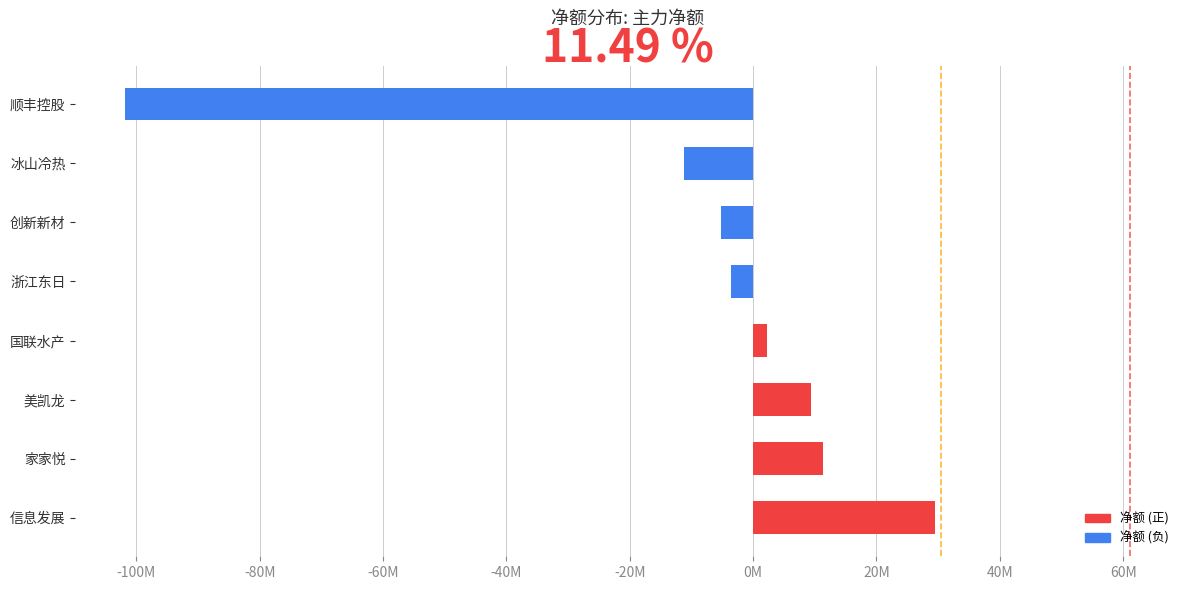

Does the chart contain any negative values?

Yes